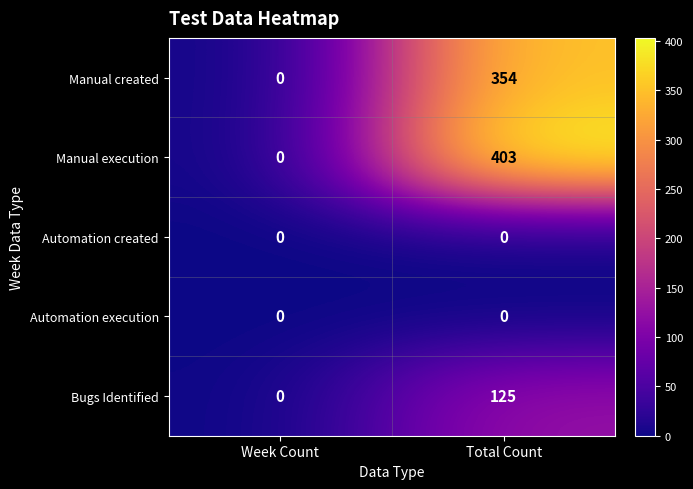

What is the difference between the maximum and minimum values in the Bugs Identified series?

125